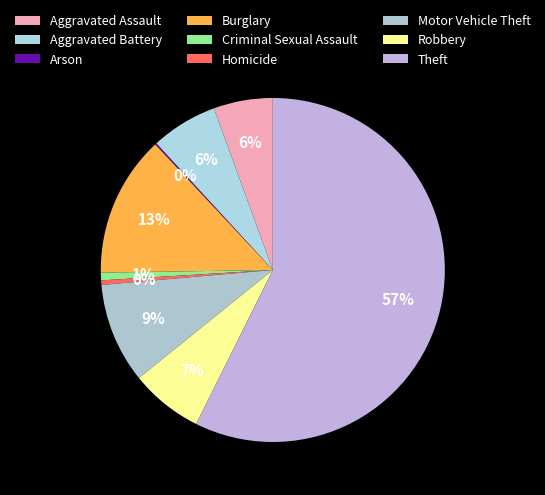

Which slice represents more than half of the pie?

Theft